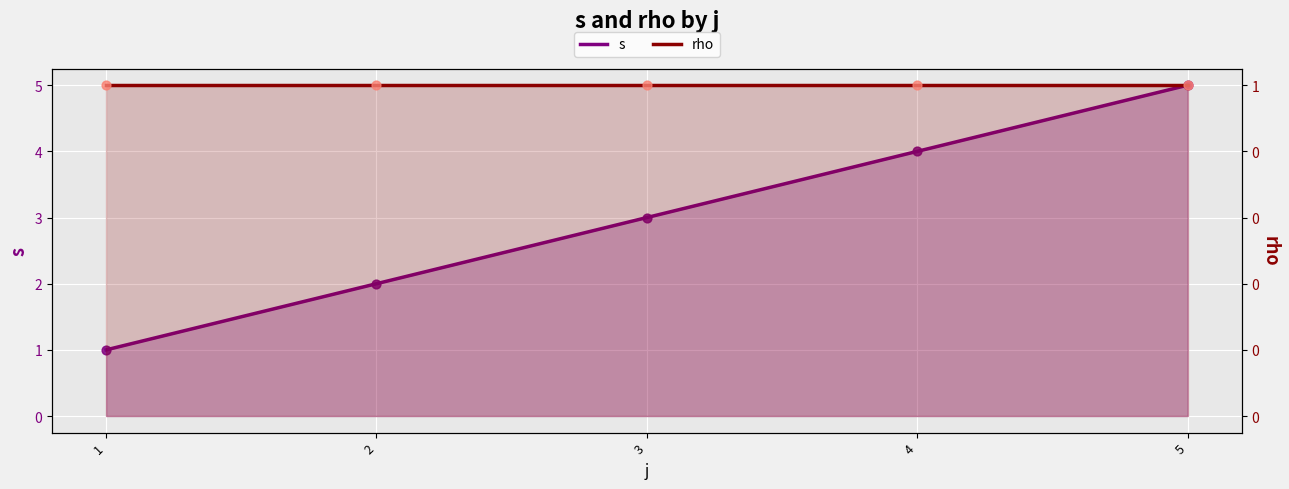

Which series contains the highest Y value?

s